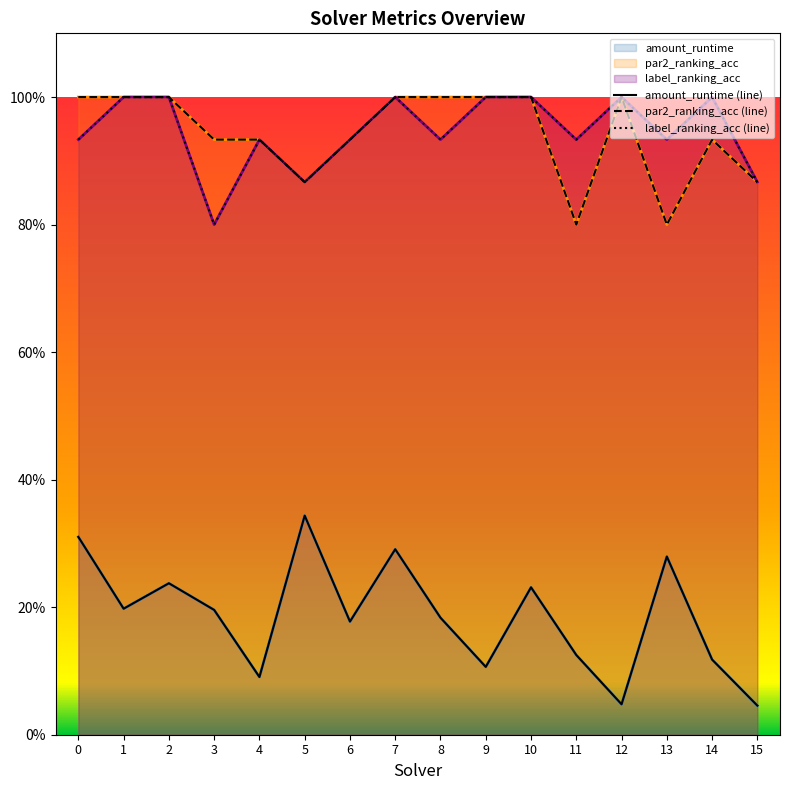

How many series are shown in this chart?

3